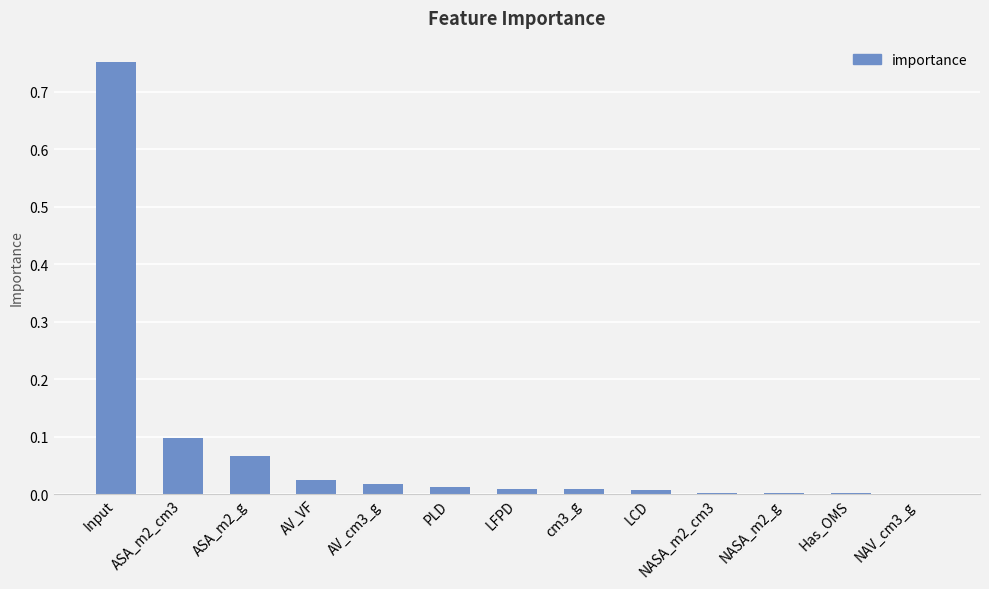

Which category has the highest value across all series?

Input